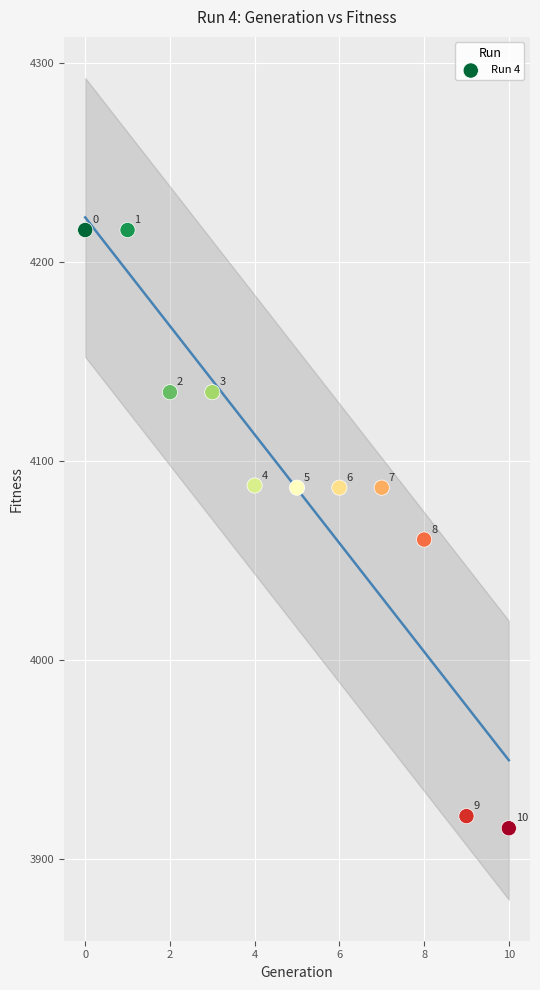

What Y value in the scatter plot is closest to 4065?

4060.7